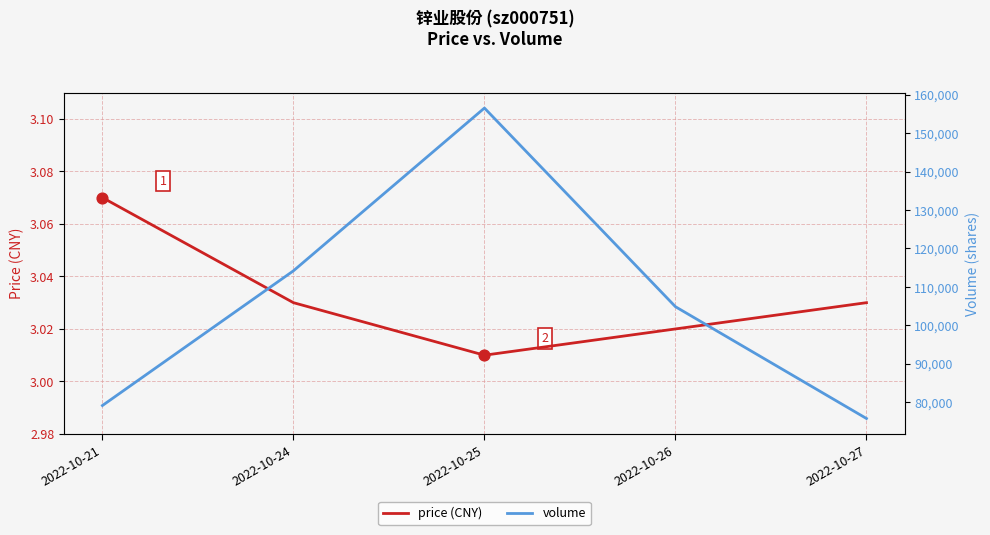

What are all the series names shown in the legend?

price (CNY), volume